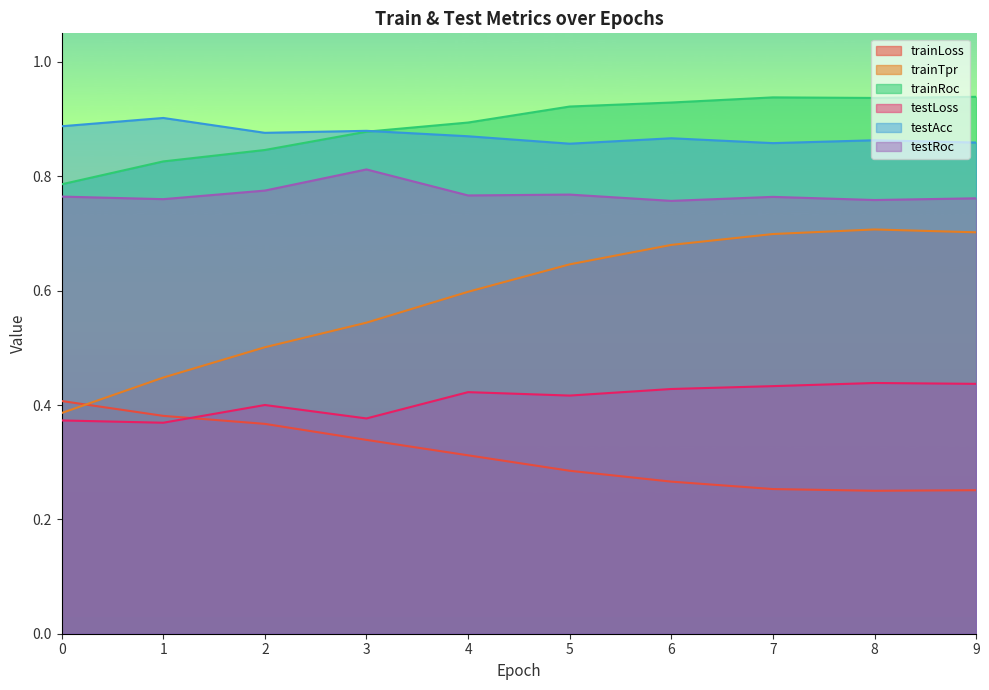

How many trainTpr values are between 0 and 1?

10